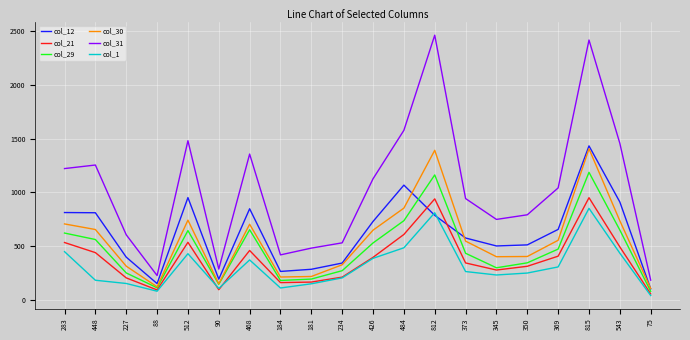

Which series has the largest range (max minus min)?

col_31